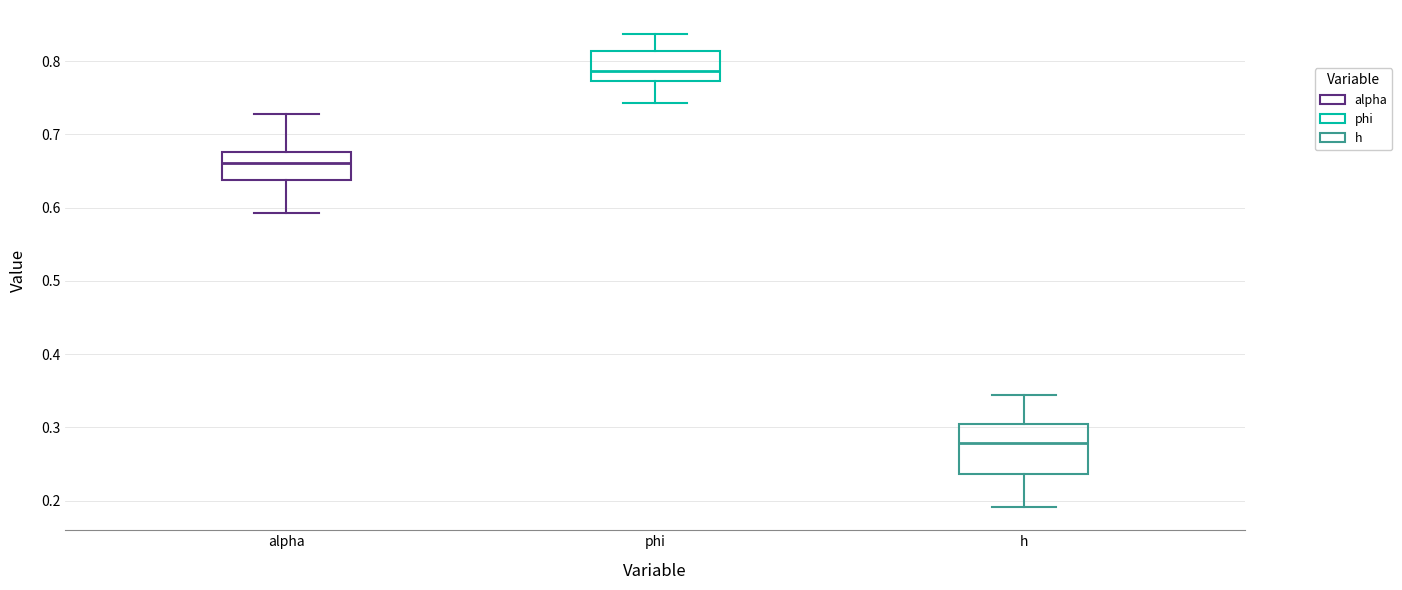

Which box has the highest median line?

phi